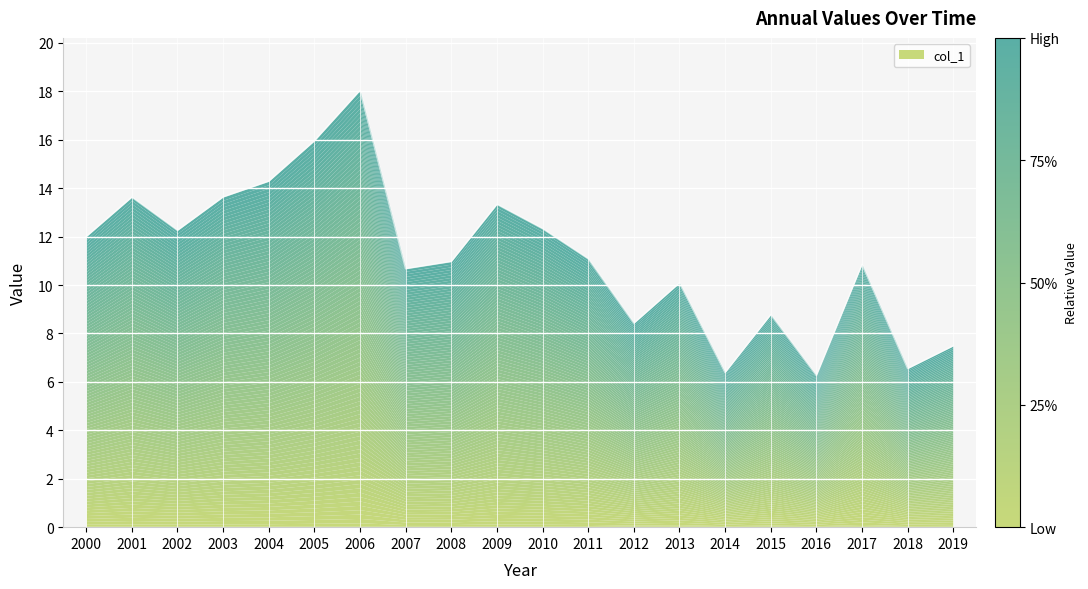

True or false: the data shows 3.9 at 2015.

False